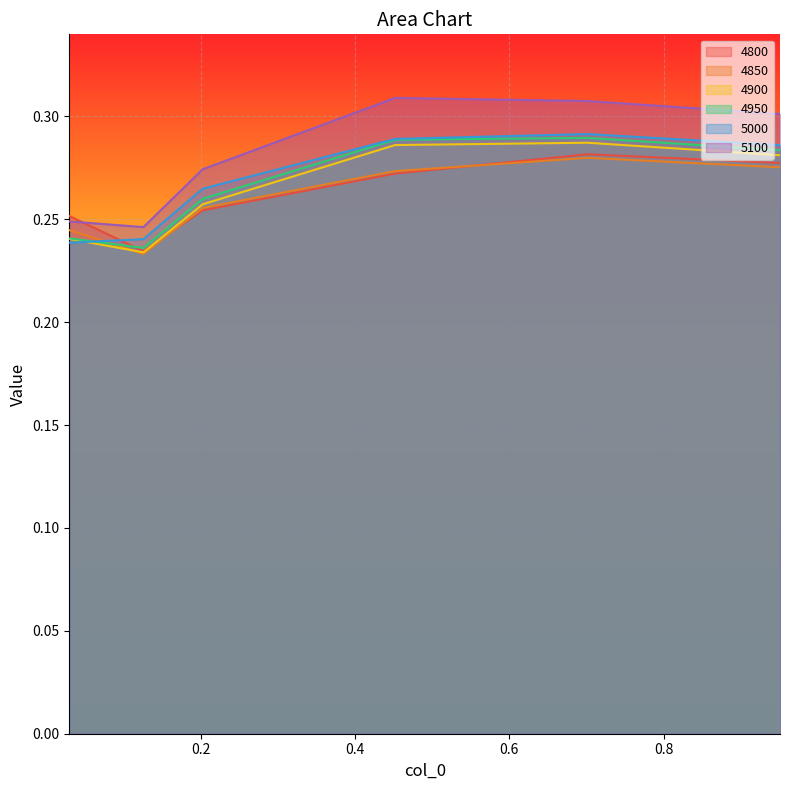

Between 0.126027397260274 and 0.2027397260273973, which series saw the biggest shift?

5100